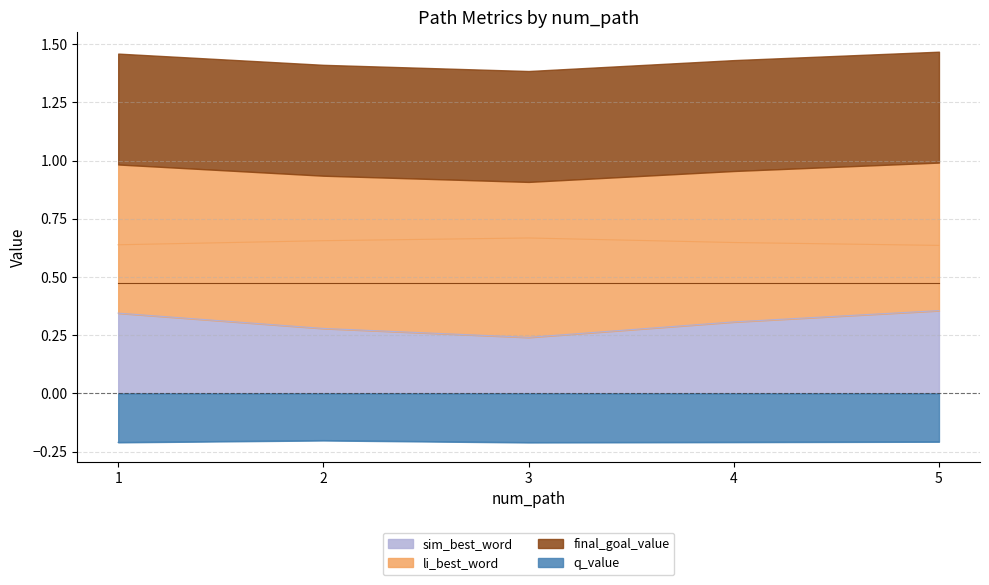

True or false: li_best_word and sim_best_word cross at least once.

False